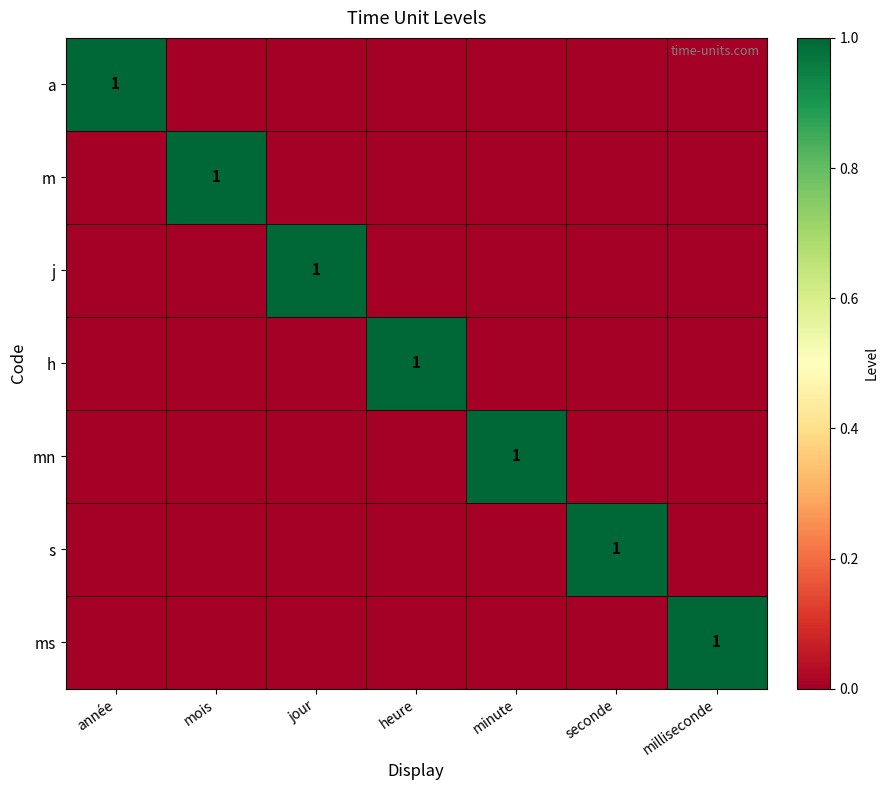

The m series shows 2 at mois. True or false?

False